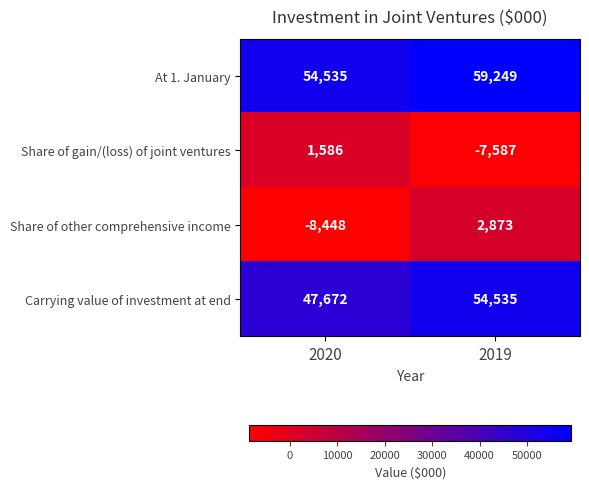

The value of Share of gain/(loss) of joint ventures at 2019 is -7587. True or false?

True